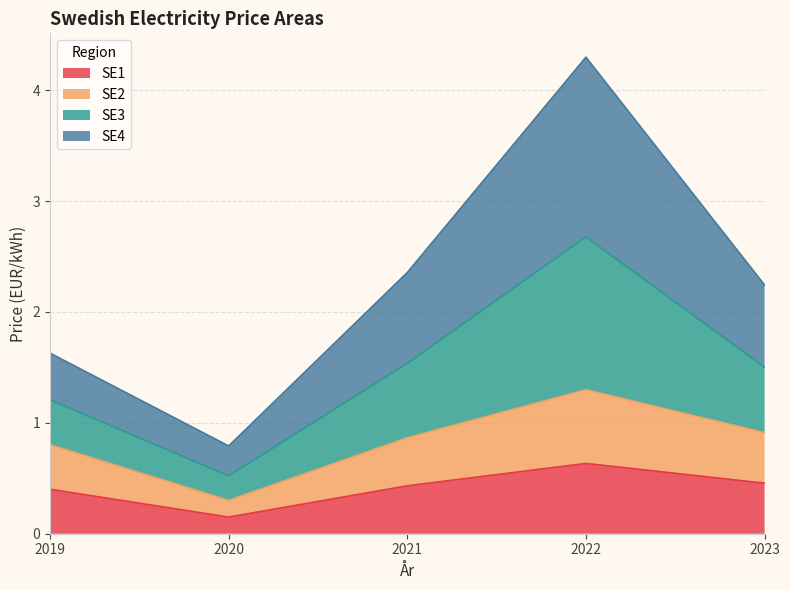

The value of SE1 at 2023 is 0.6. True or false?

False